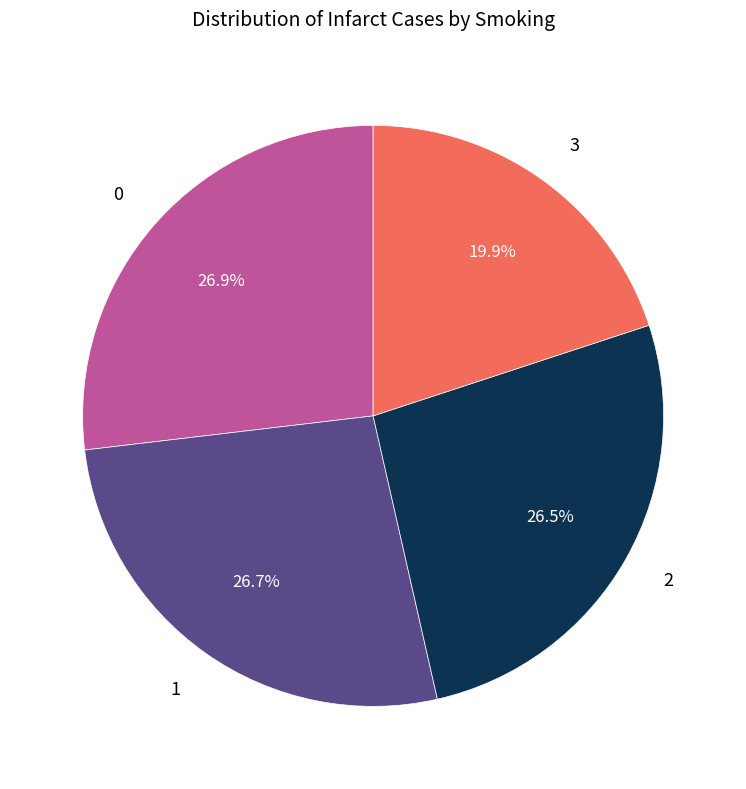

What is the total percentage of 0 and 1?

53.6%